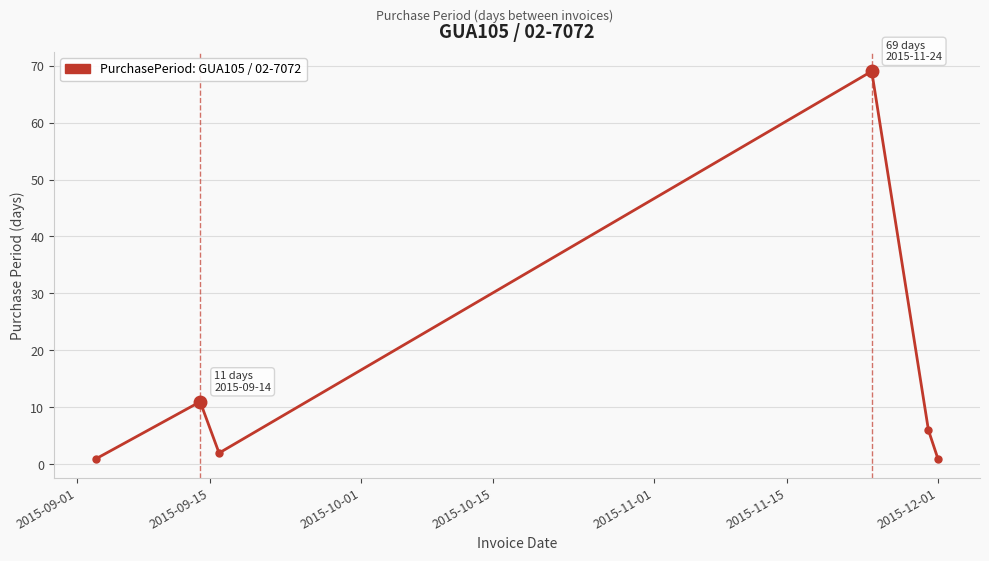

Does the chart have visible grid lines?

Yes